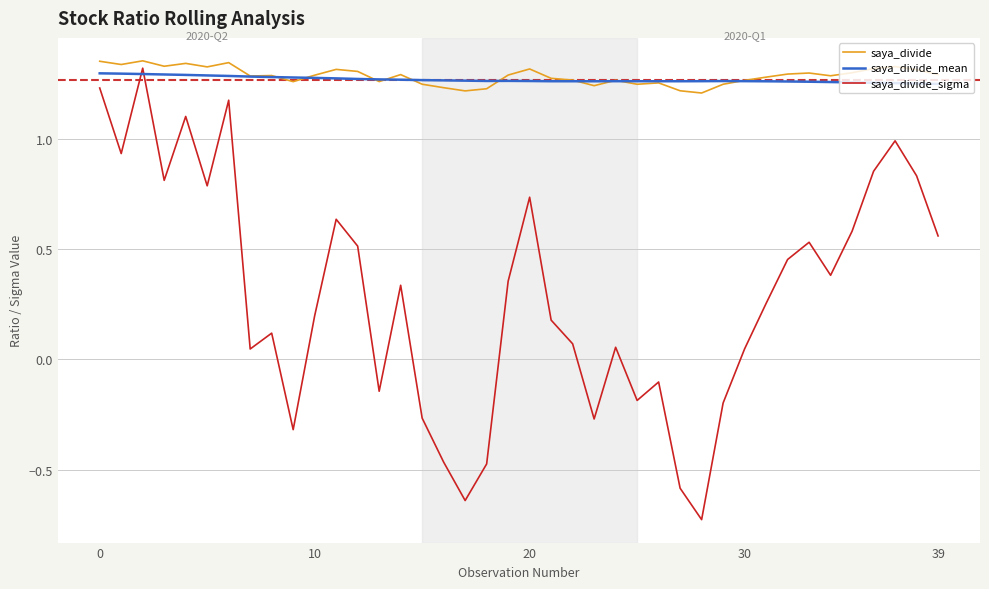

What are all the series names shown in the legend?

saya_divide, saya_divide_mean, saya_divide_sigma